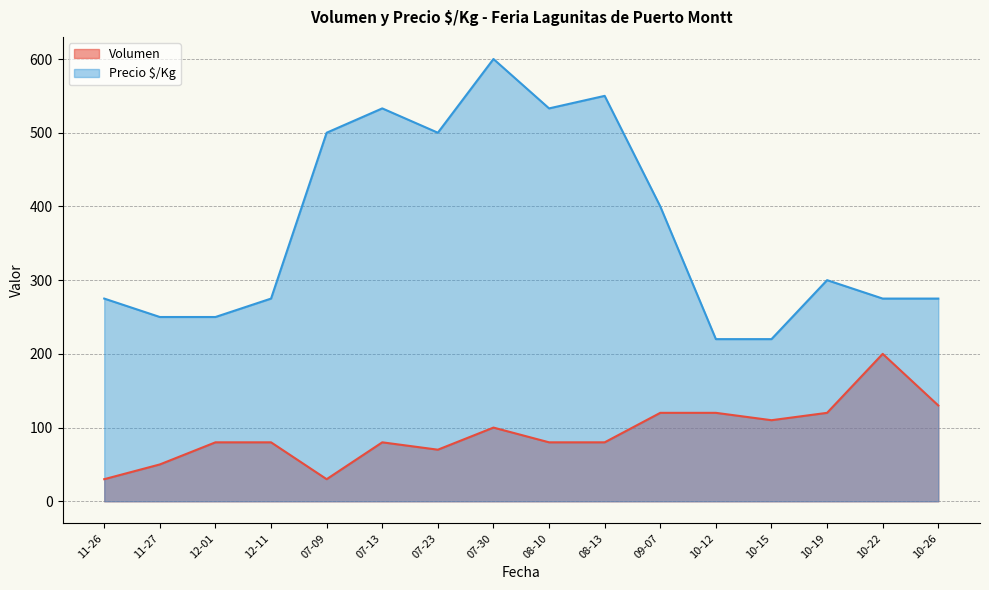

Which series has the largest total across all categories?

Precio $/Kg